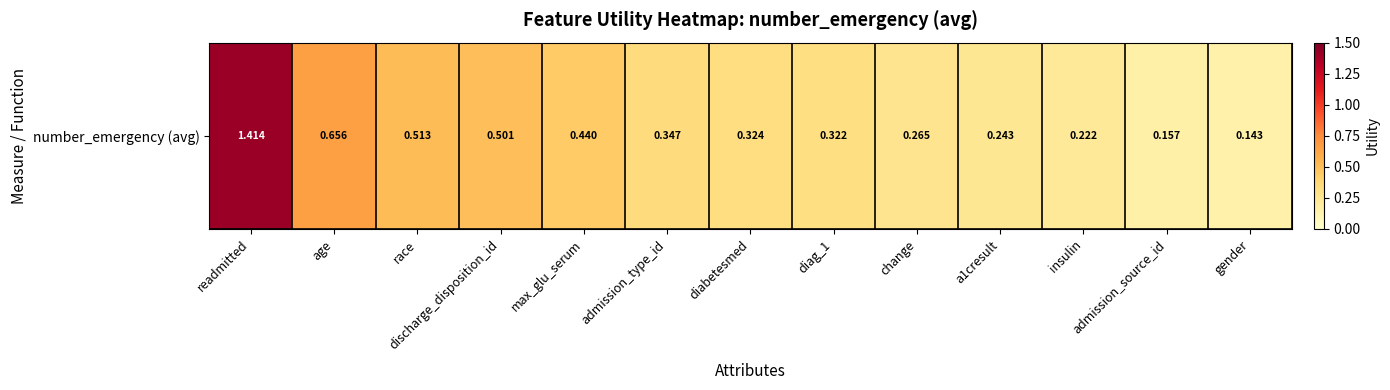

What is the smallest value displayed?

0.1